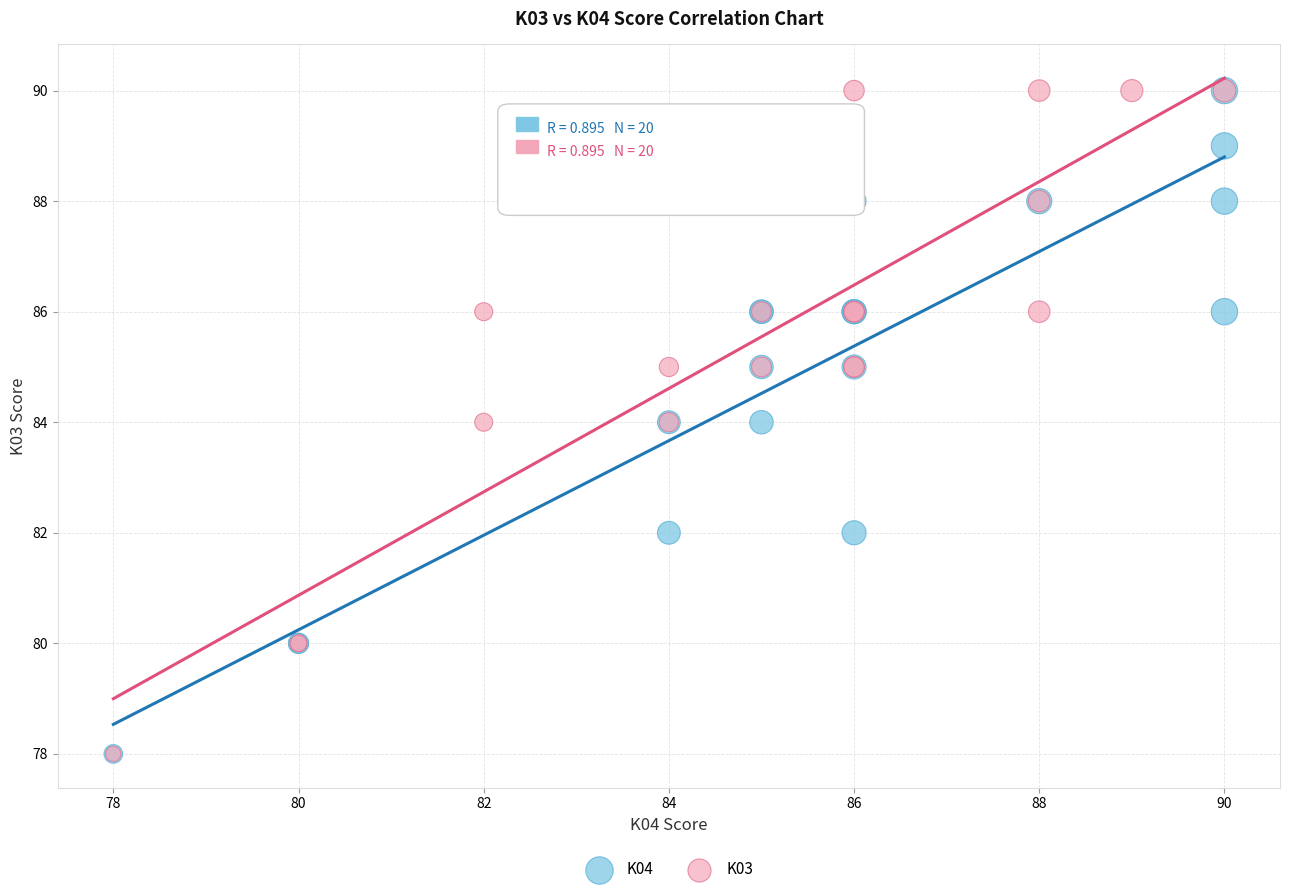

What are all the series names shown in the legend?

K04, K03